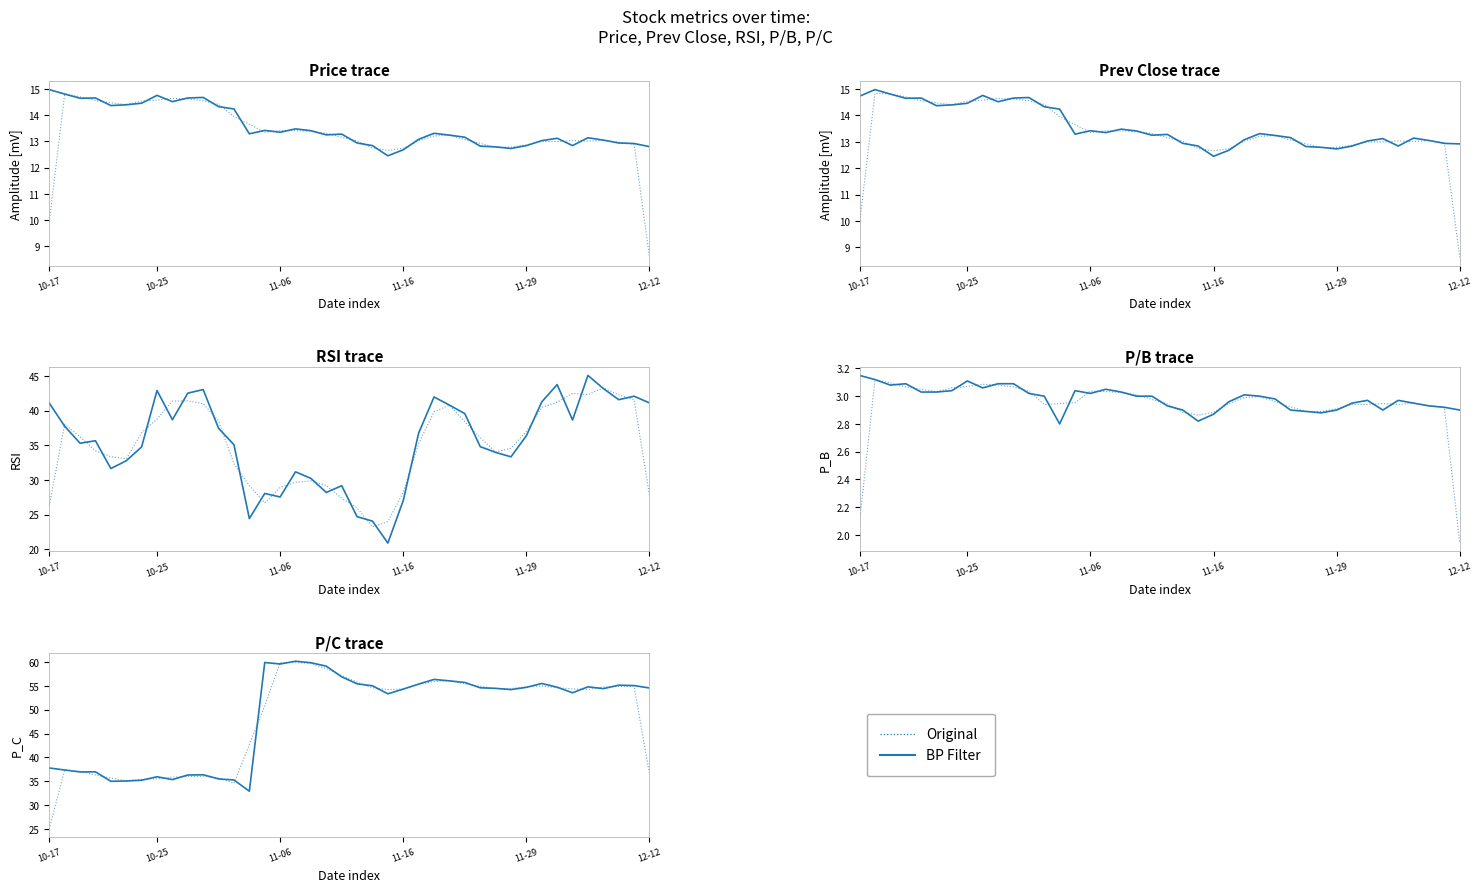

What is the sum of all BP Filter values?

1954.8